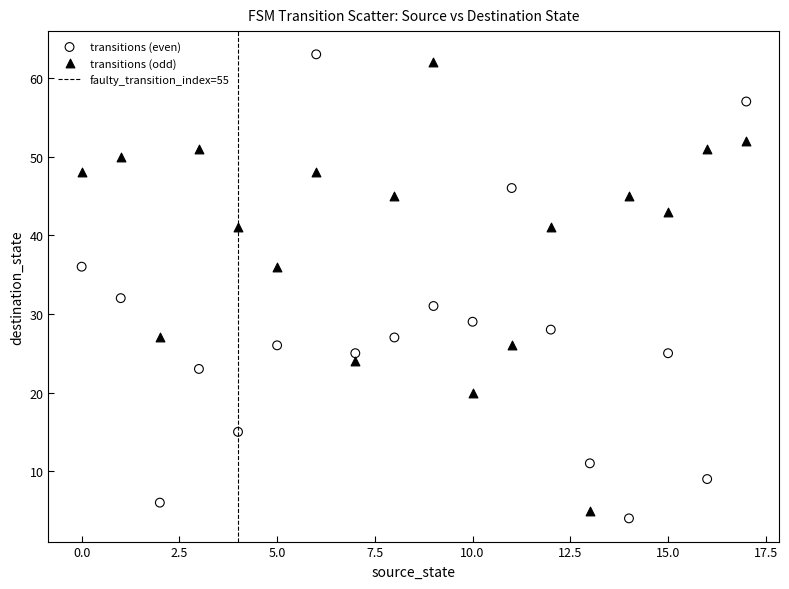

Across all data points, what is the range of Y values (max minus min)?

59